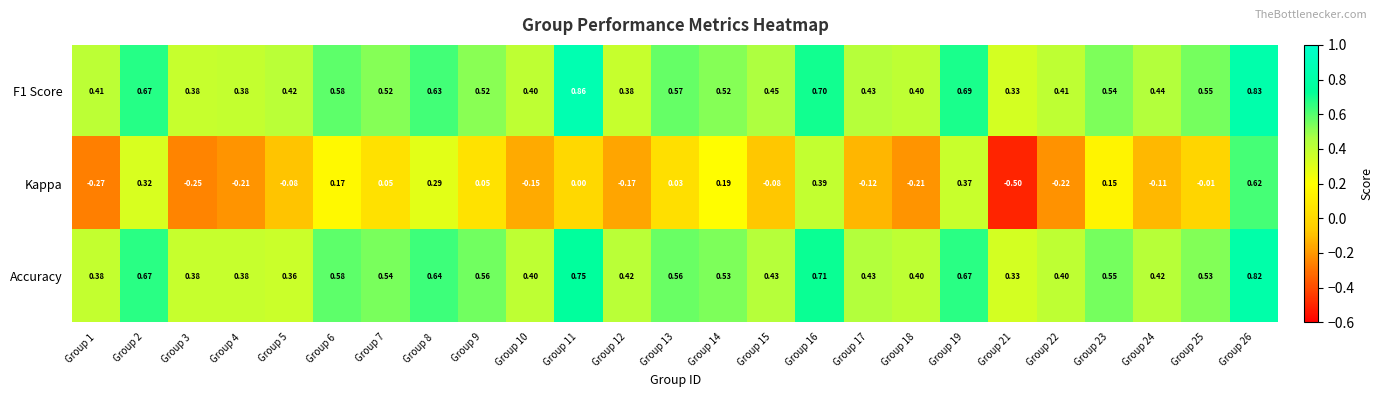

At Group 12, list the series in order from largest to smallest.

Accuracy, F1 Score, Kappa